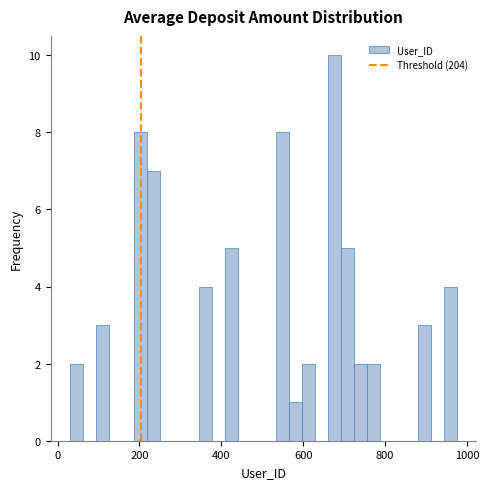

Read against the x-axis, roughly where is the centre of the tallest bar?

680